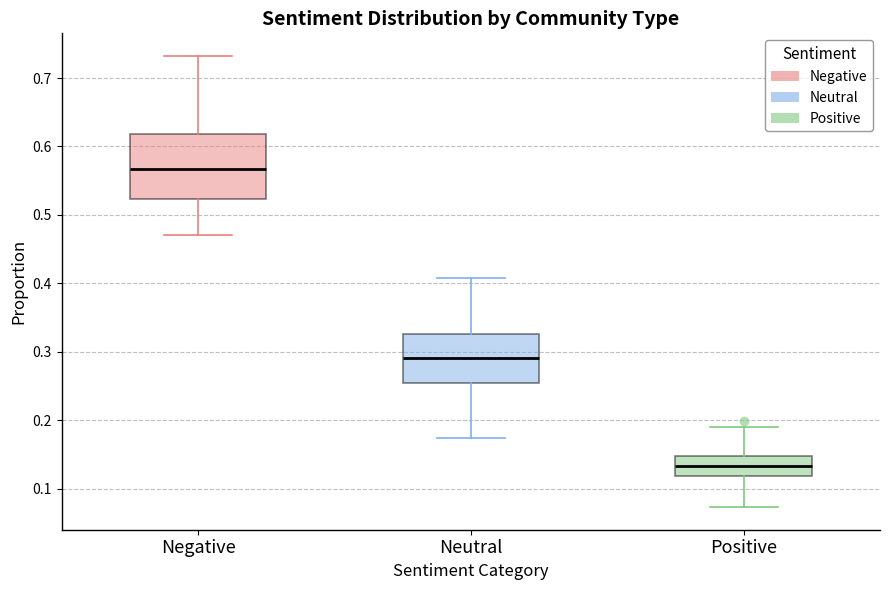

Reading left to right, transcribe this box plot: for each box, give where its median line is, the range the box spans, and where its two whiskers end, as read against the y-axis. The values are not printed on the chart, so give them approximately, as read against the axis.

Negative: median 0.57, box 0.52 to 0.62, whiskers 0.47 to 0.73
Neutral: median 0.29, box 0.25 to 0.33, whiskers 0.17 to 0.41
Positive: median 0.13, box 0.12 to 0.15, whiskers 0.07 to 0.19